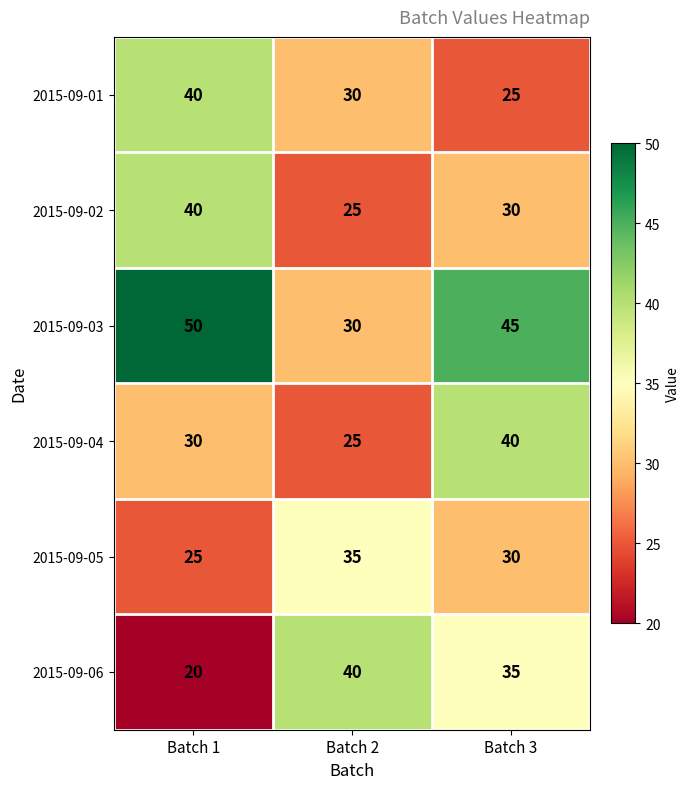

True or false: 2015-09-01 has a value of 30 at Batch 2.

True